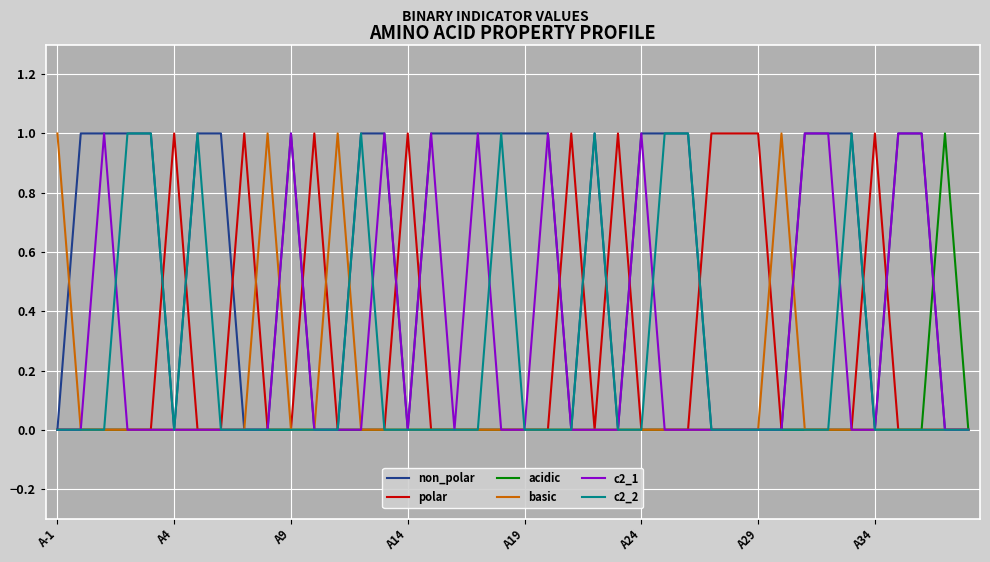

Which series has the largest total across all categories?

non_polar